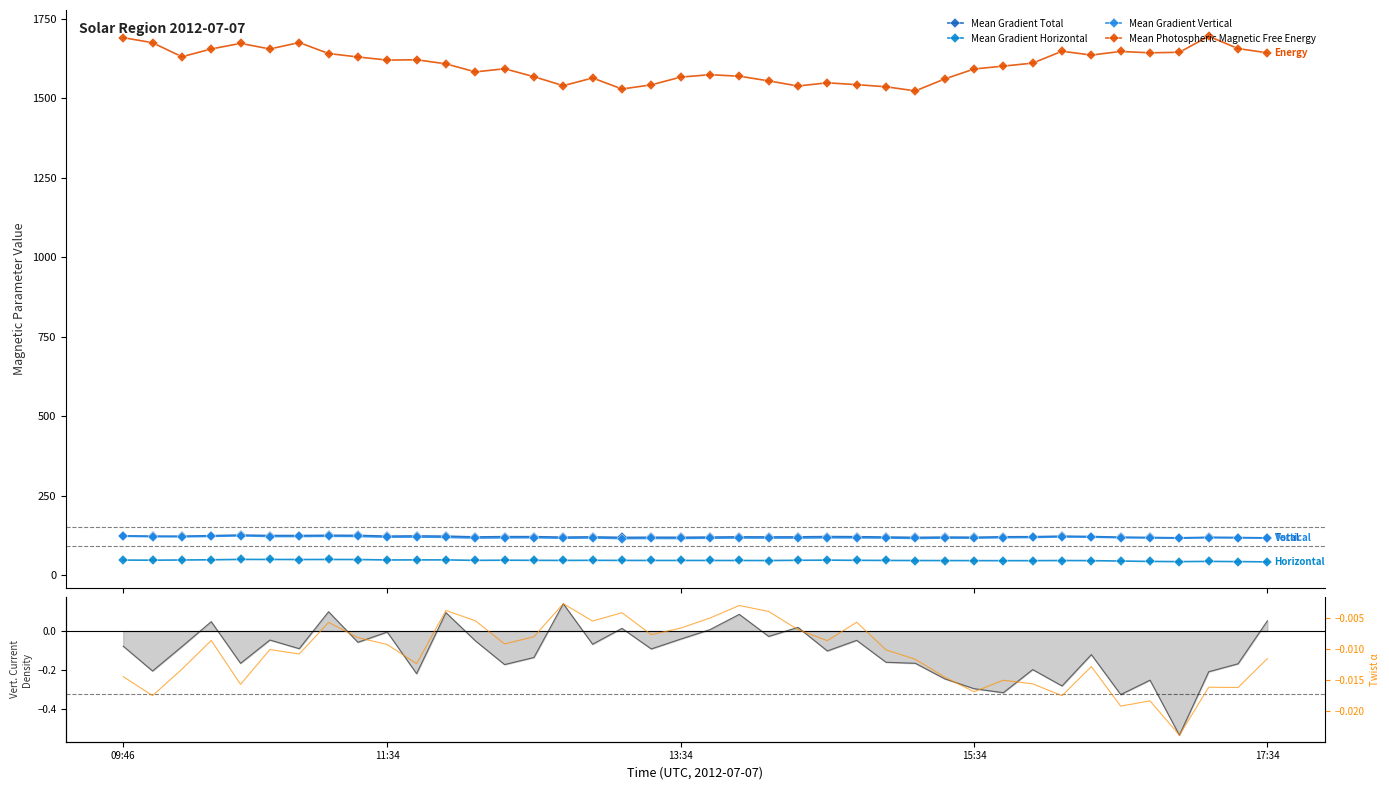

The Mean Gradient Vertical series shows 116.9 at 20. True or false?

True